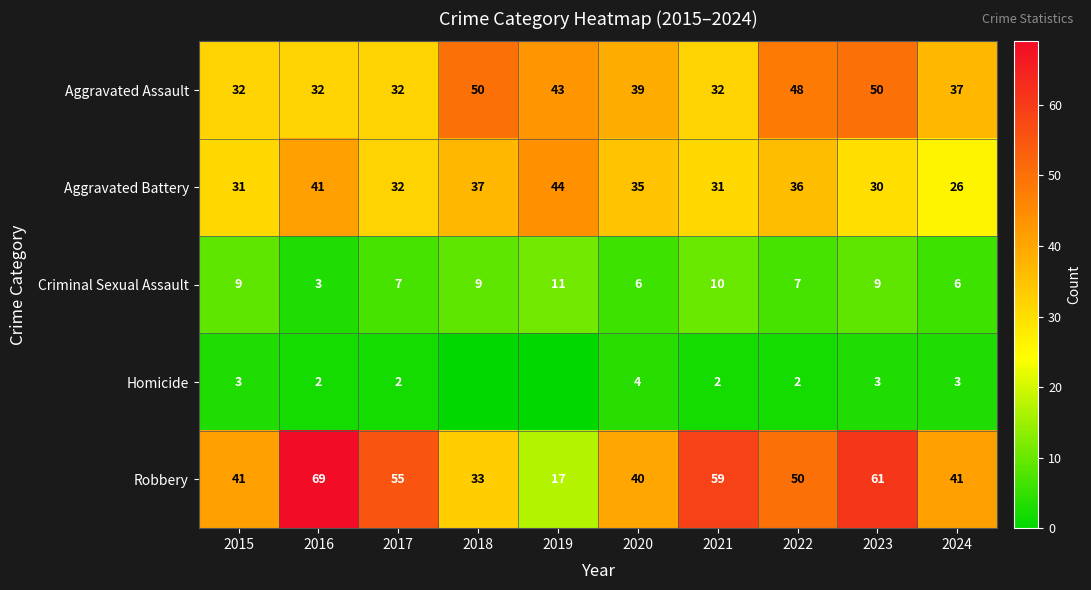

What is the difference between the Robbery values at 2021 and 2018?

26